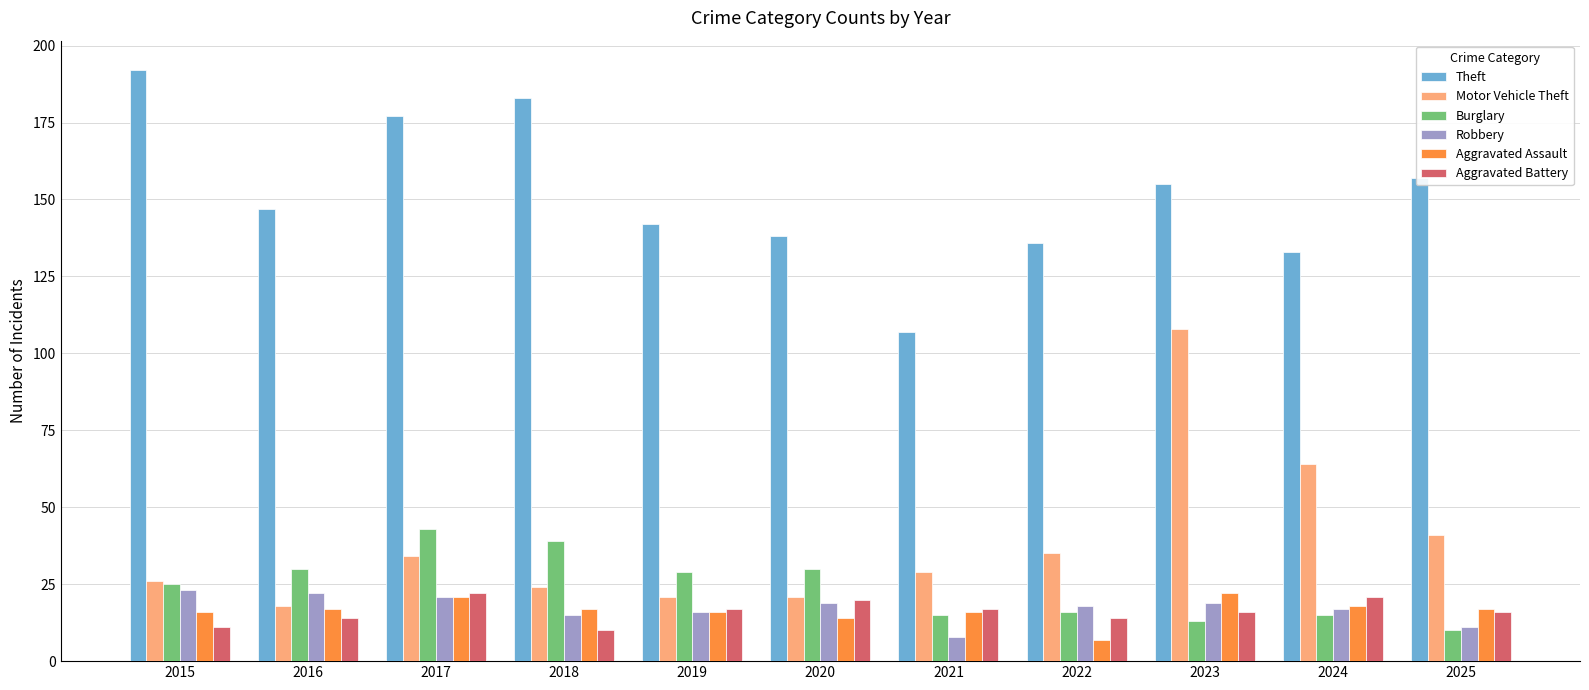

What is the spread (max minus min) of values at 2016?

133